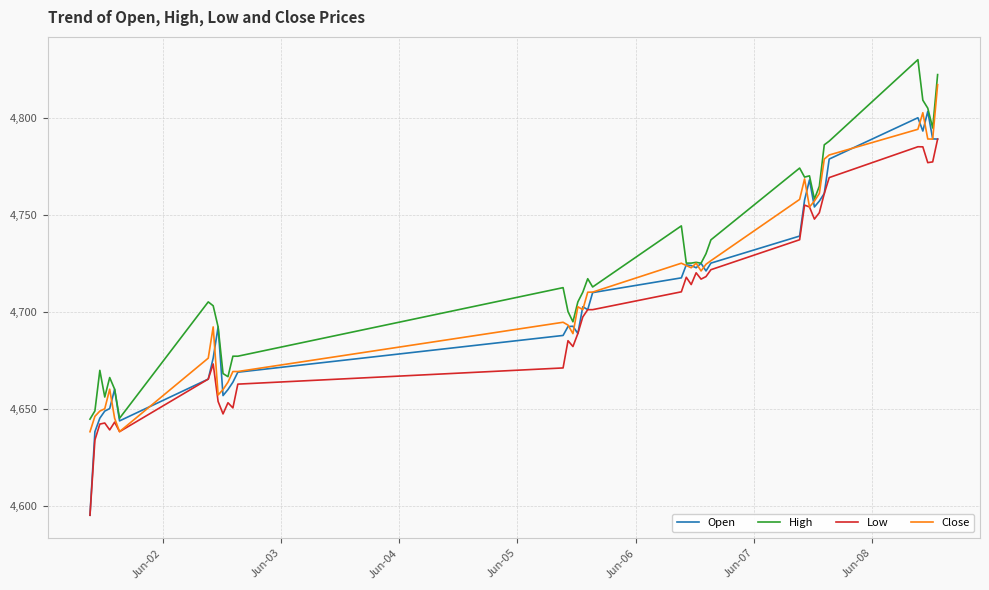

Which series has the largest range (max minus min)?

Open